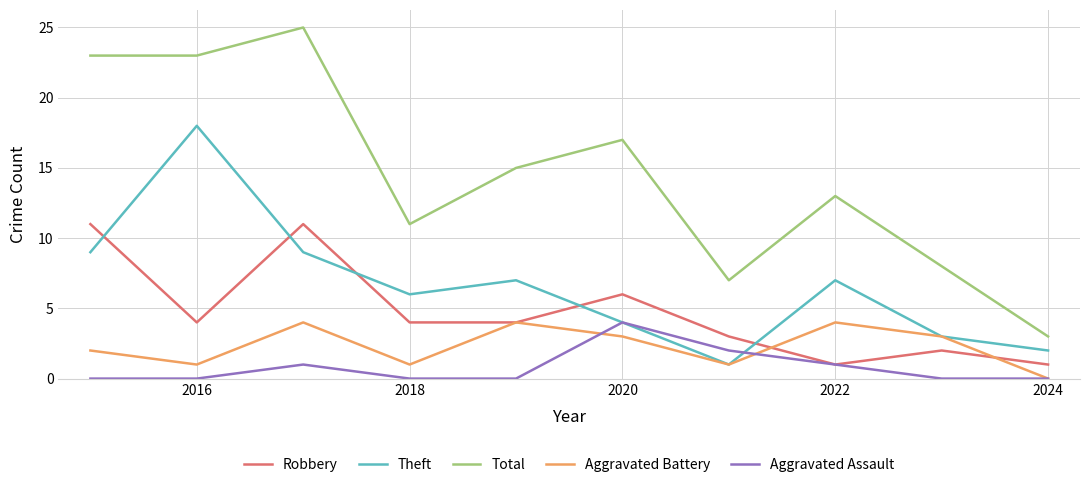

Which series has the largest total across all categories?

Total